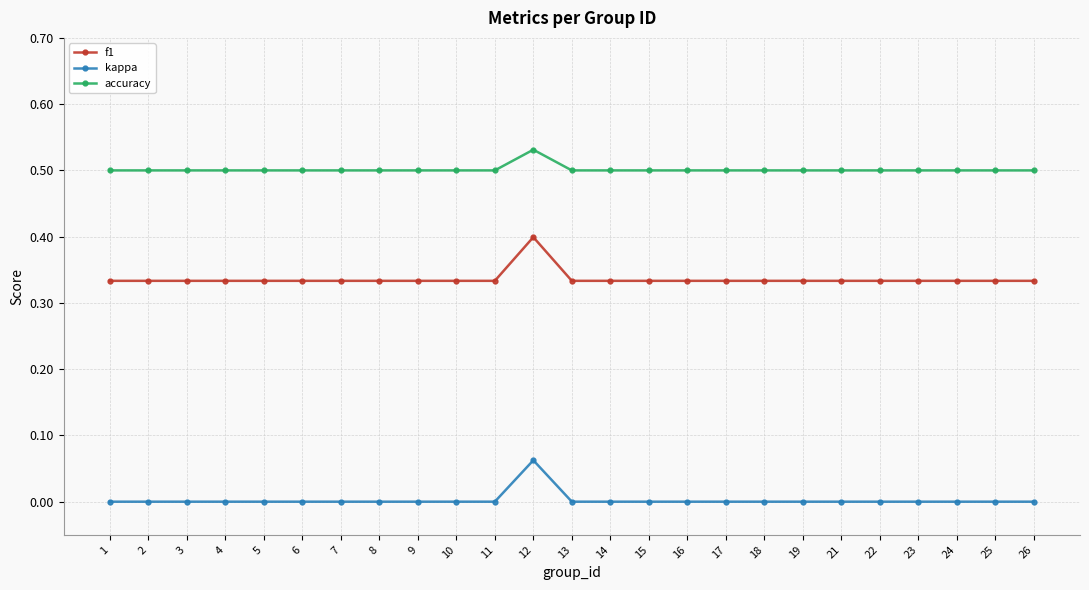

Count the kappa values in the range 0 to 1.

25